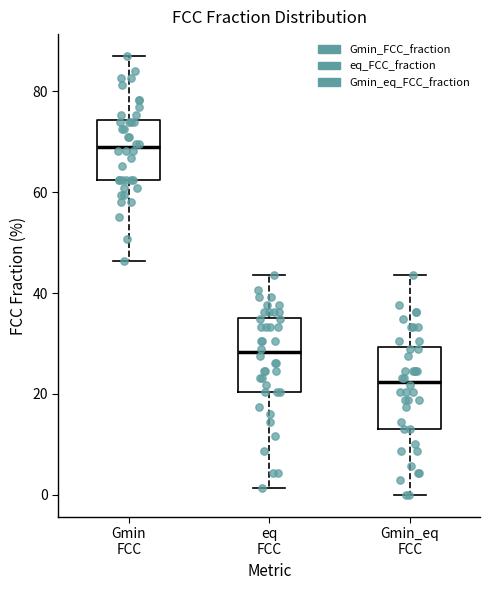

Reading left to right, read every box against the y-axis: the position of its median line, the range the box covers, and the ends of its whiskers. The values are not printed on the chart, so give them approximately, as read against the axis.

Gmin FCC: median 68, box 62 to 74, whiskers 46 to 86
eq FCC: median 28, box 20 to 36, whiskers 2 to 44
Gmin_eq FCC: median 22, box 14 to 30, whiskers 0 to 44